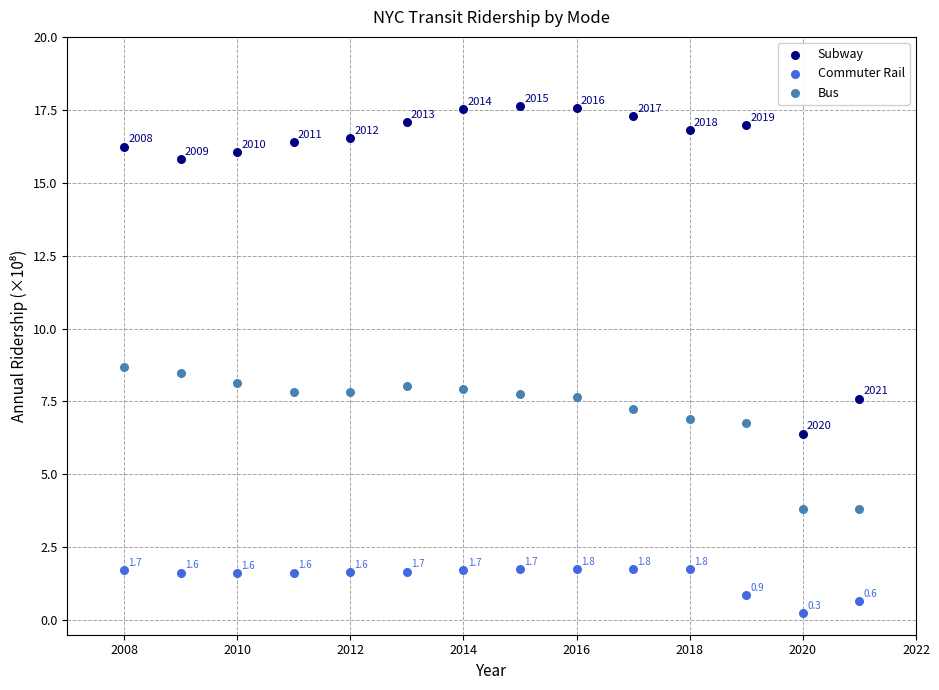

Across all series, what Y value is closest to 8?

8.0